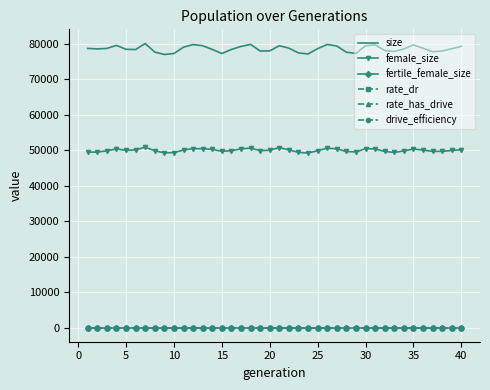

True or false: rate_dr and female_size intersect in this chart.

False